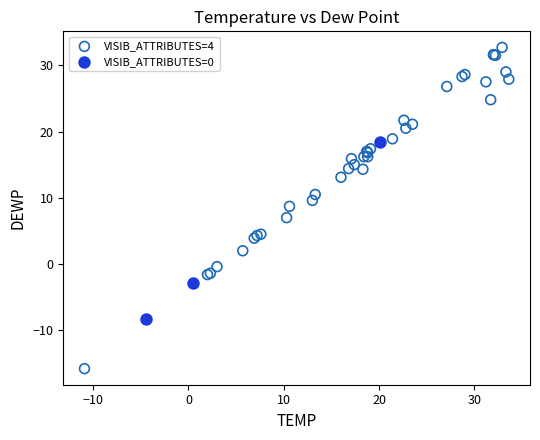

Which series has the widest spread of Y values?

VISIB_ATTRIBUTES=4